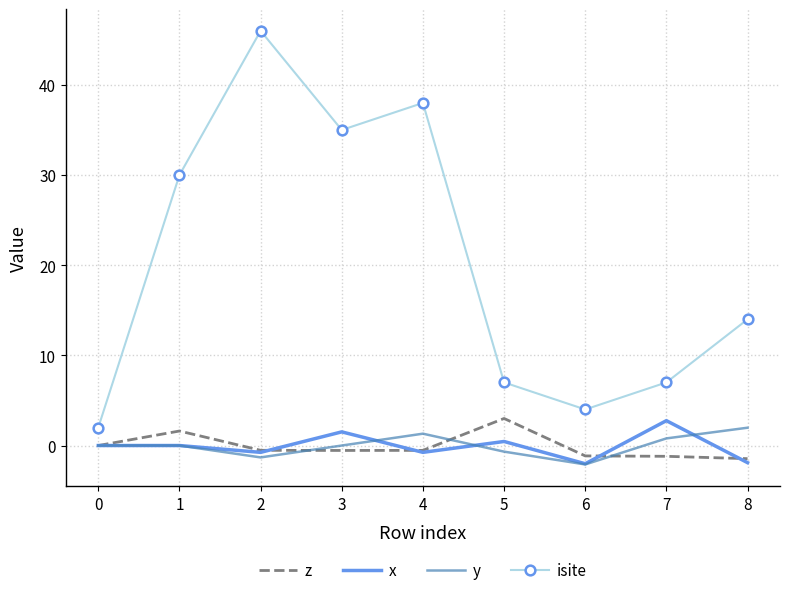

Is the value of isite at 8 greater than the value of y at 6?

Yes